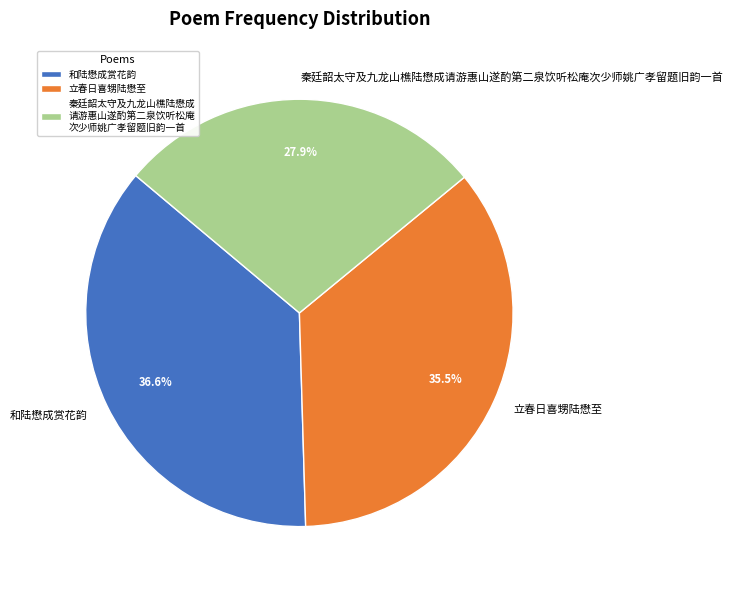

What is the total percentage of 和陆懋成赏花韵 and 立春日喜甥陆懋至?

72.1%